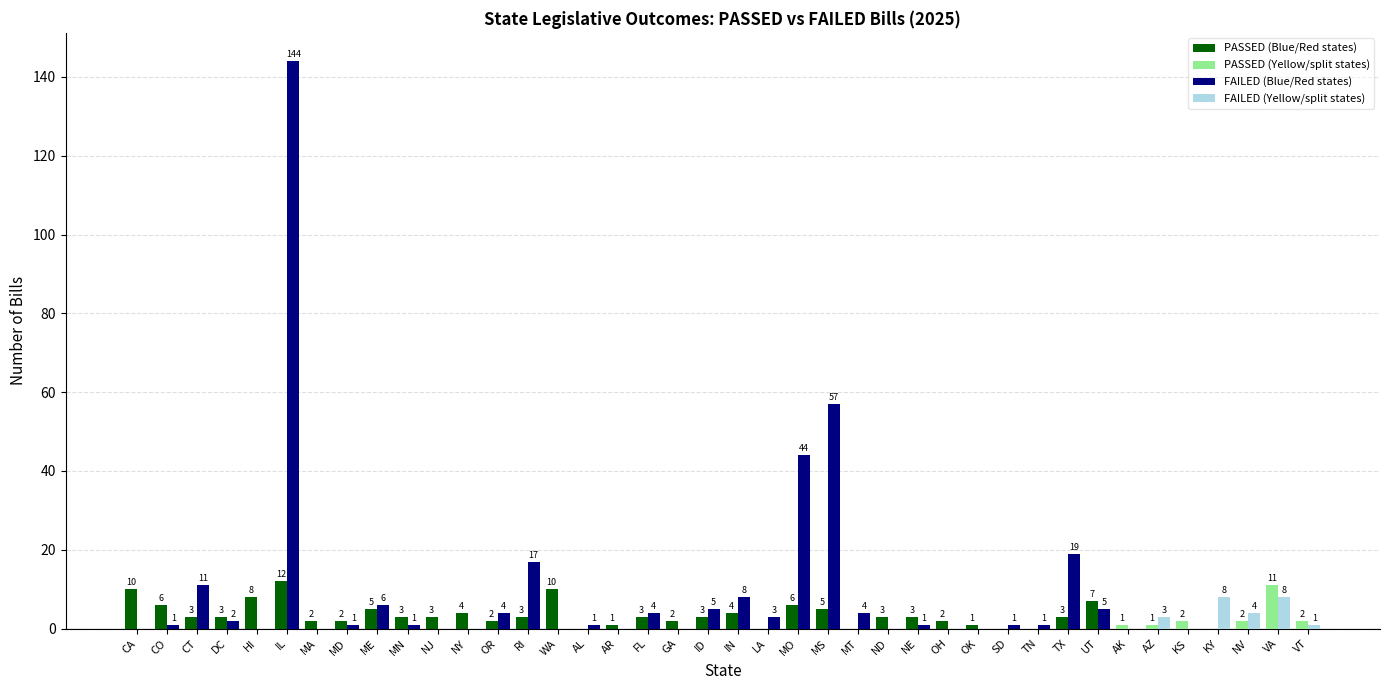

What is the maximum value shown in the chart?

144